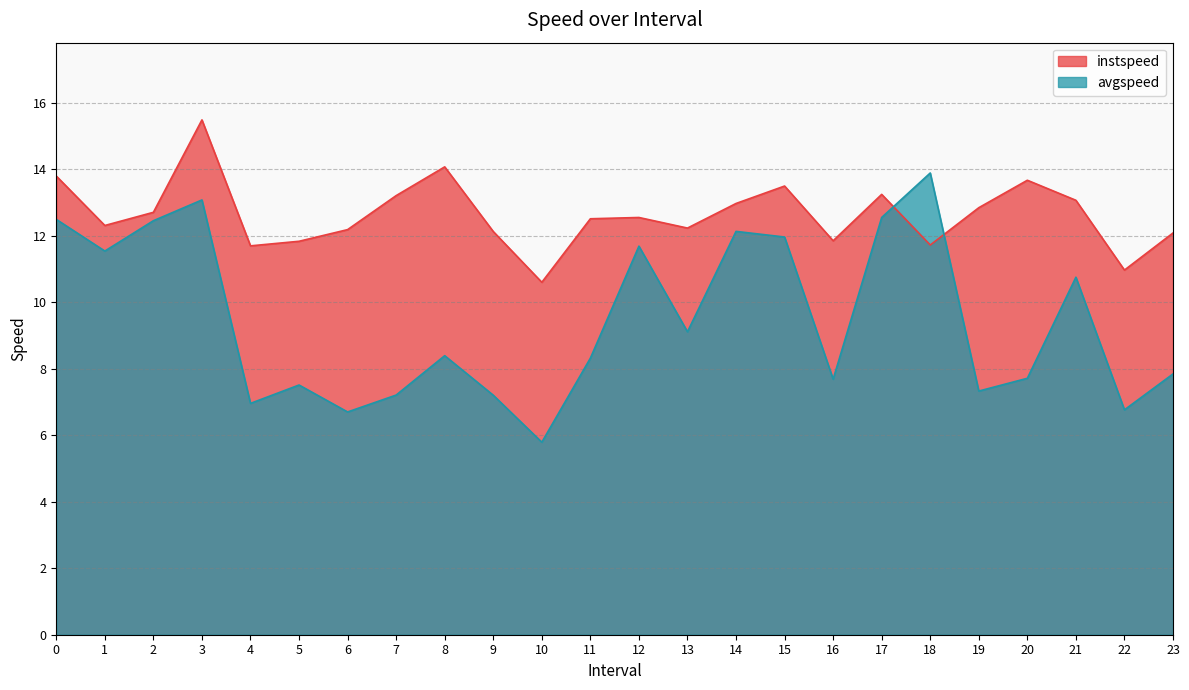

At which label does instspeed reach its peak?

3